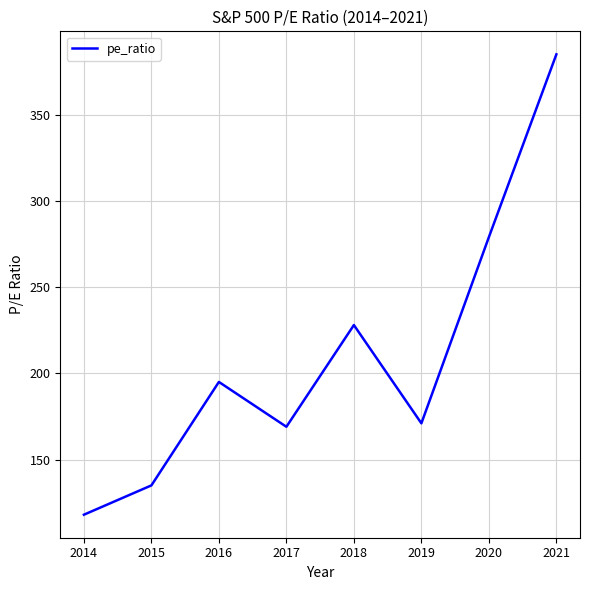

Which category has the highest value across all series?

2021